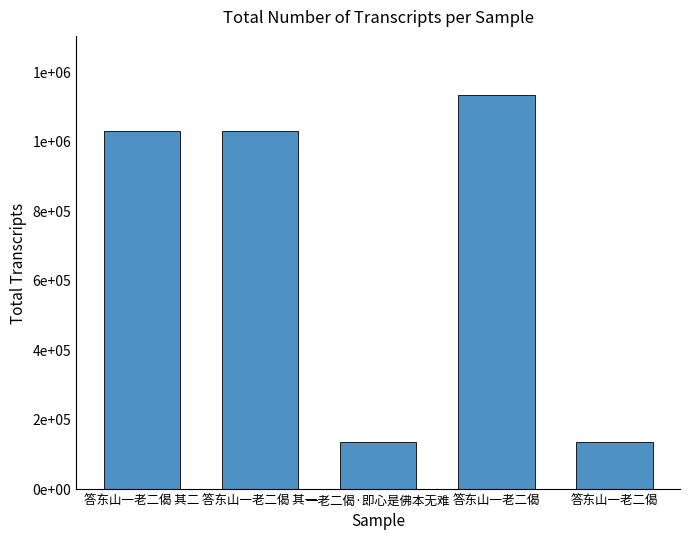

The value at 答东山一老二偈 其一 is 700137. True or false?

False